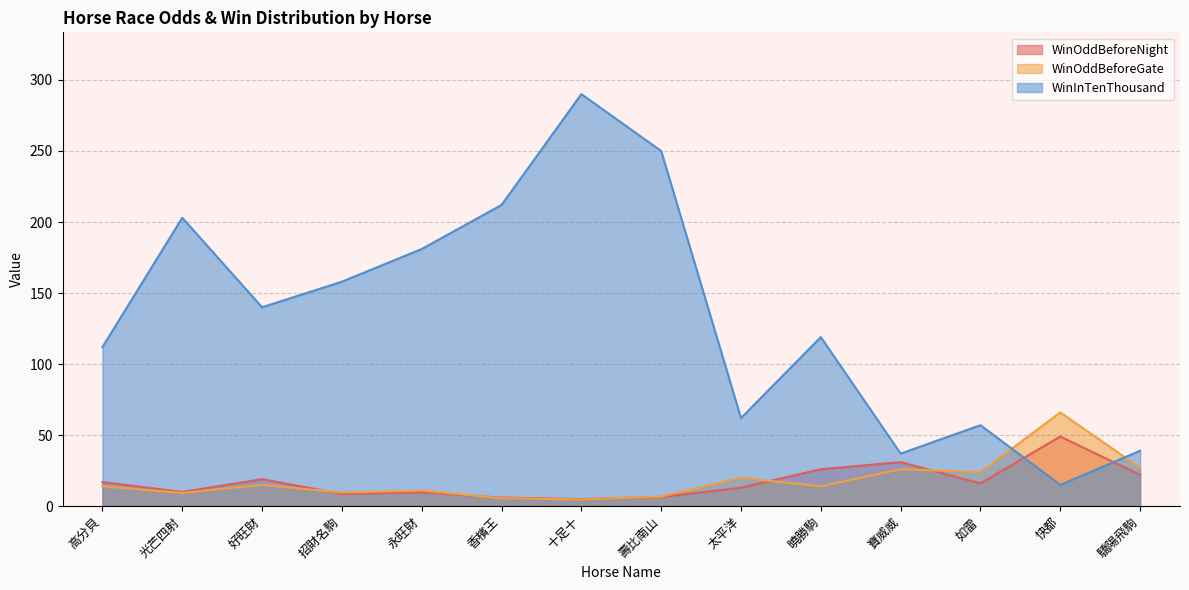

What value does the WinOddBeforeGate series have at 光芒四射?

9.3